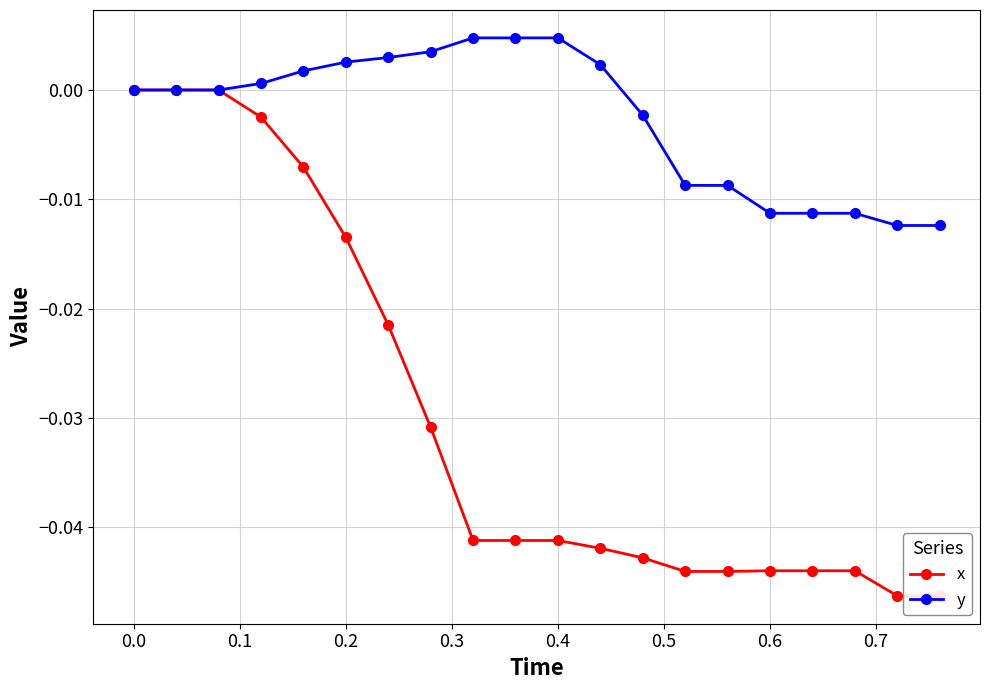

The y series shows 0.0 at 0.0. True or false?

True